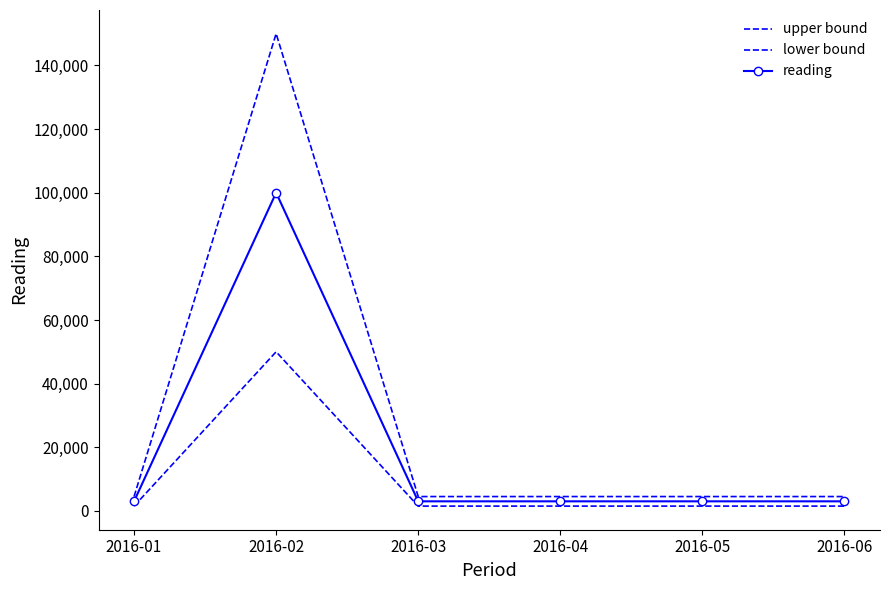

List the labels in order of upper bound value, smallest first.

2016-01, 2016-03, 2016-04, 2016-05, 2016-06, 2016-02